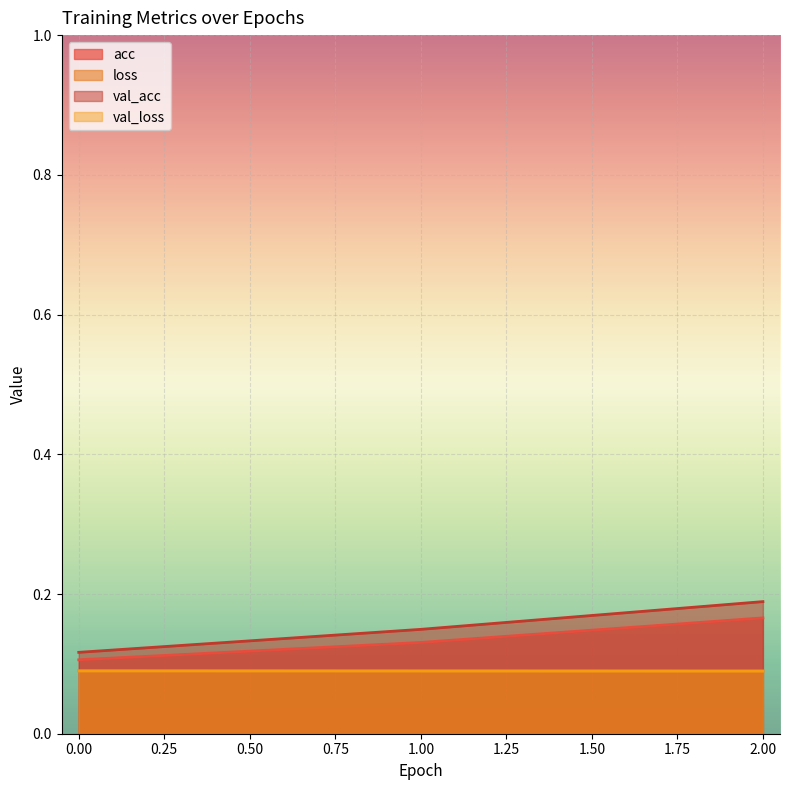

At how many categories does at least one series exceed 0?

3